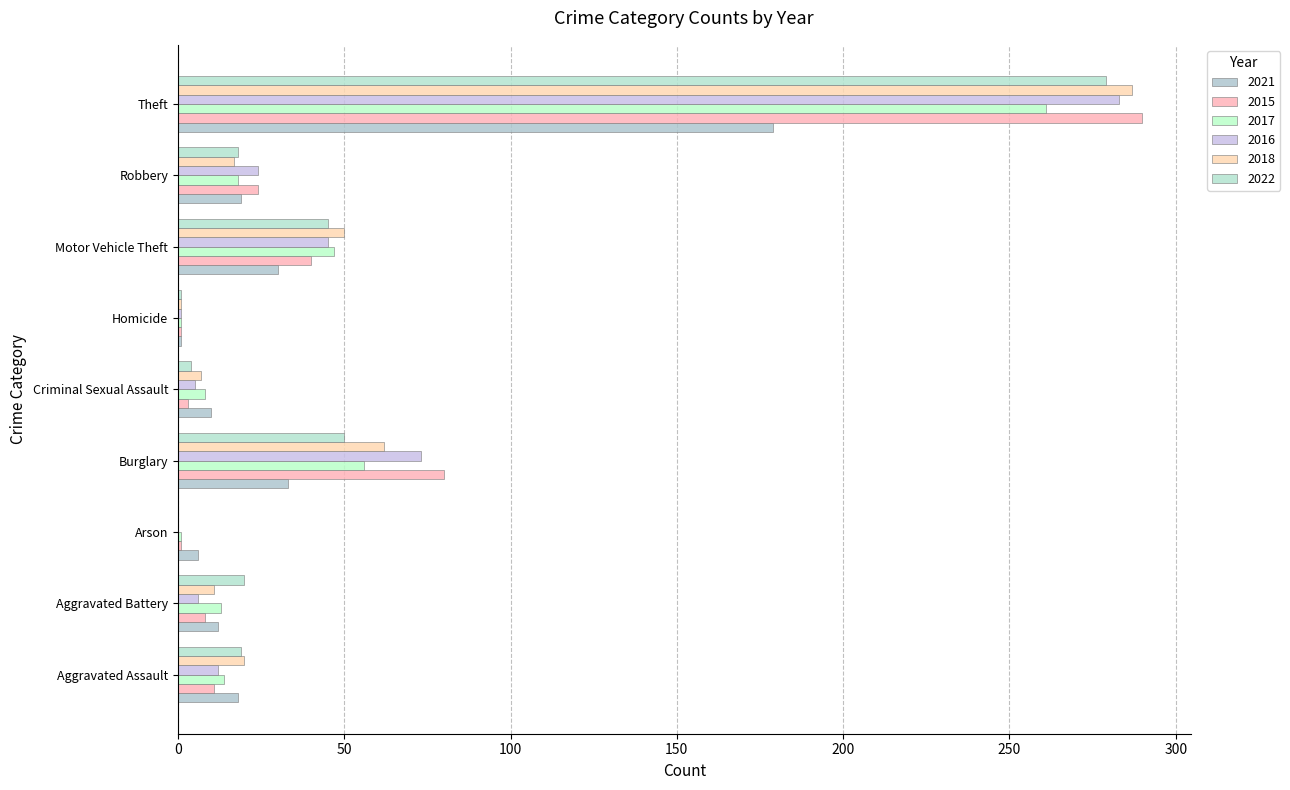

Count the number of categories in the chart.

9